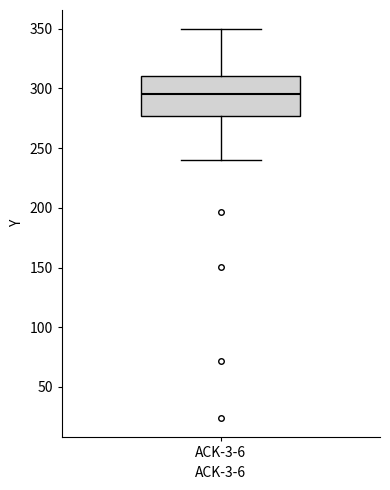

Transcribe this box plot: give where the median line is, the range the box spans, and where the two whiskers end, as read against the y-axis. The values are not printed on the chart, so give them approximately, as read against the axis.

median 295, box 275 to 310, whiskers 240 to 350